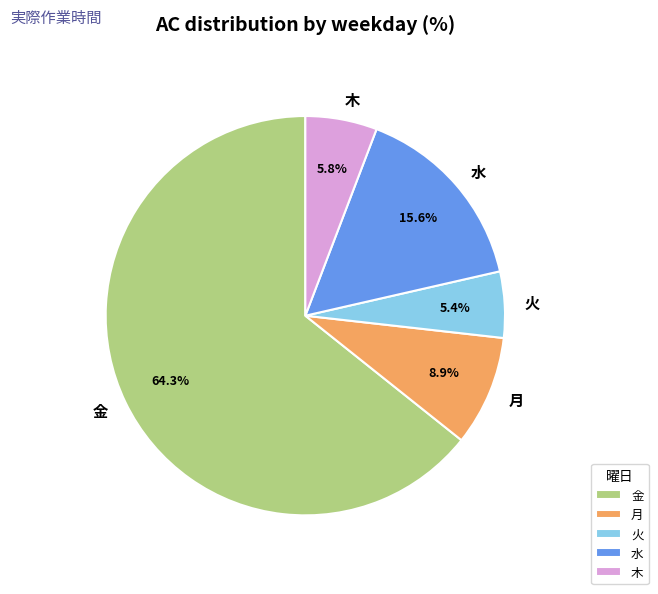

Which has a higher value, 金 or 火?

金